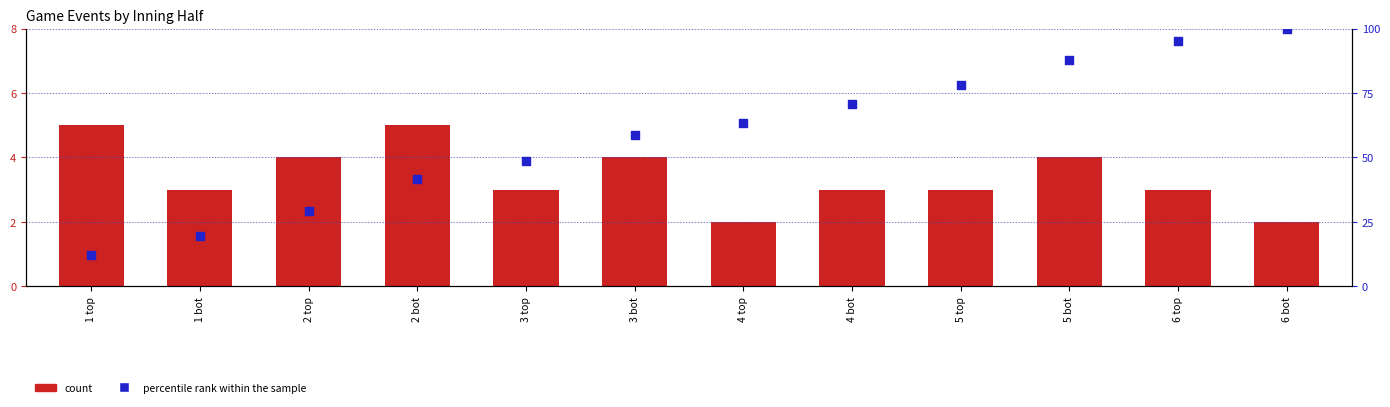

At which category is the sum across all series the highest?

6 bot